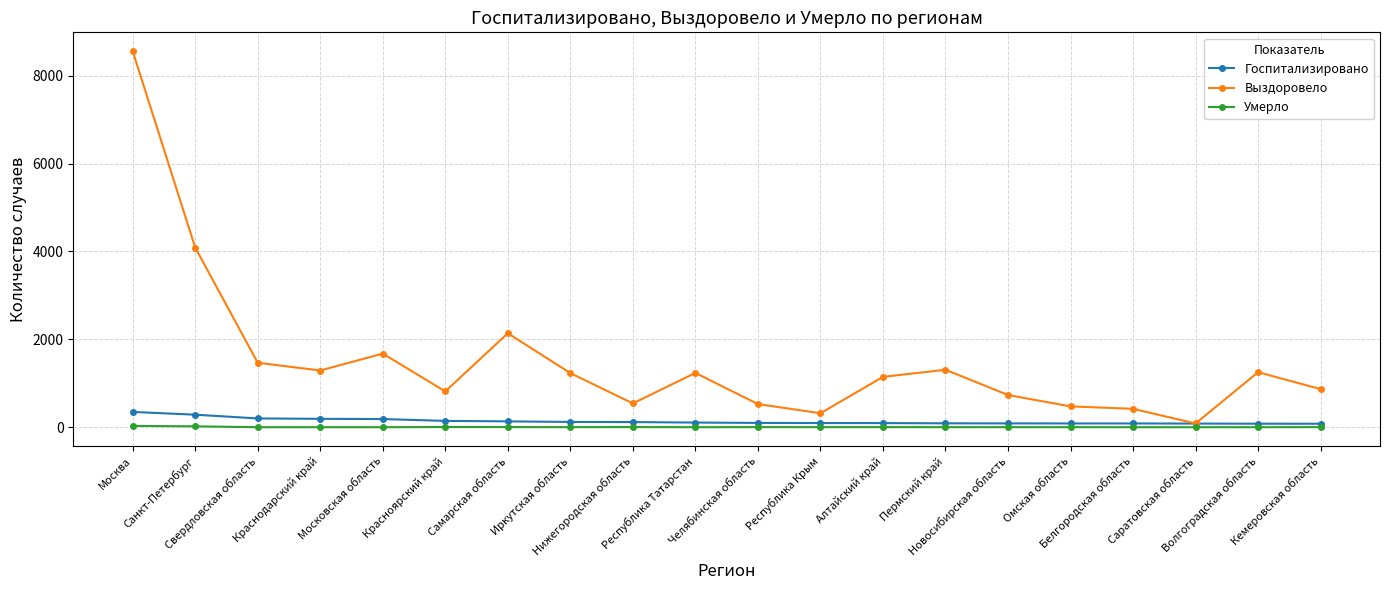

At which category is the sum across all series the highest?

Москва